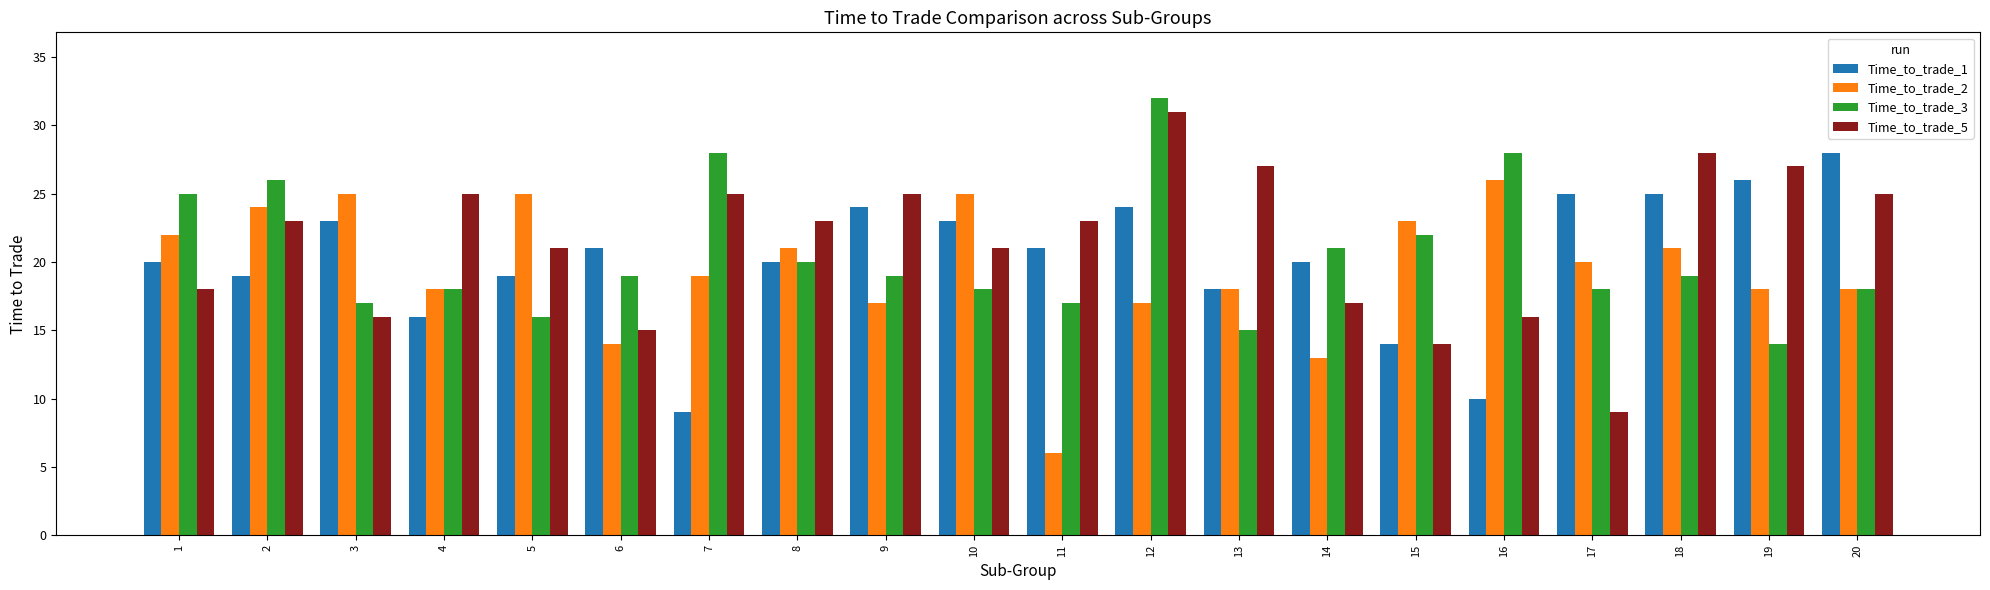

The Time_to_trade_3 series shows 18 at 20. True or false?

True